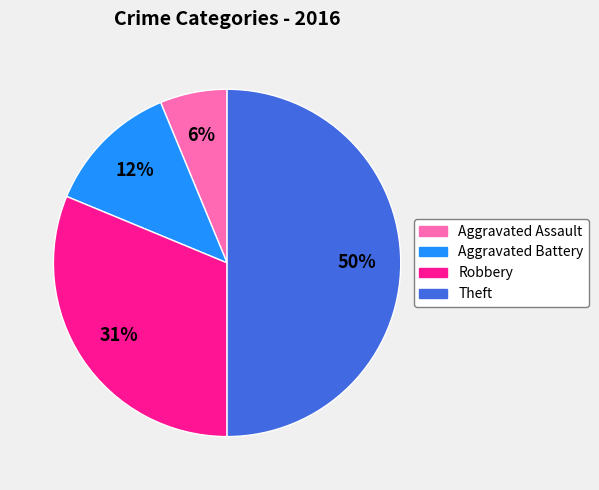

To the nearest percent, what percentage of the pie is Aggravated Assault?

6%